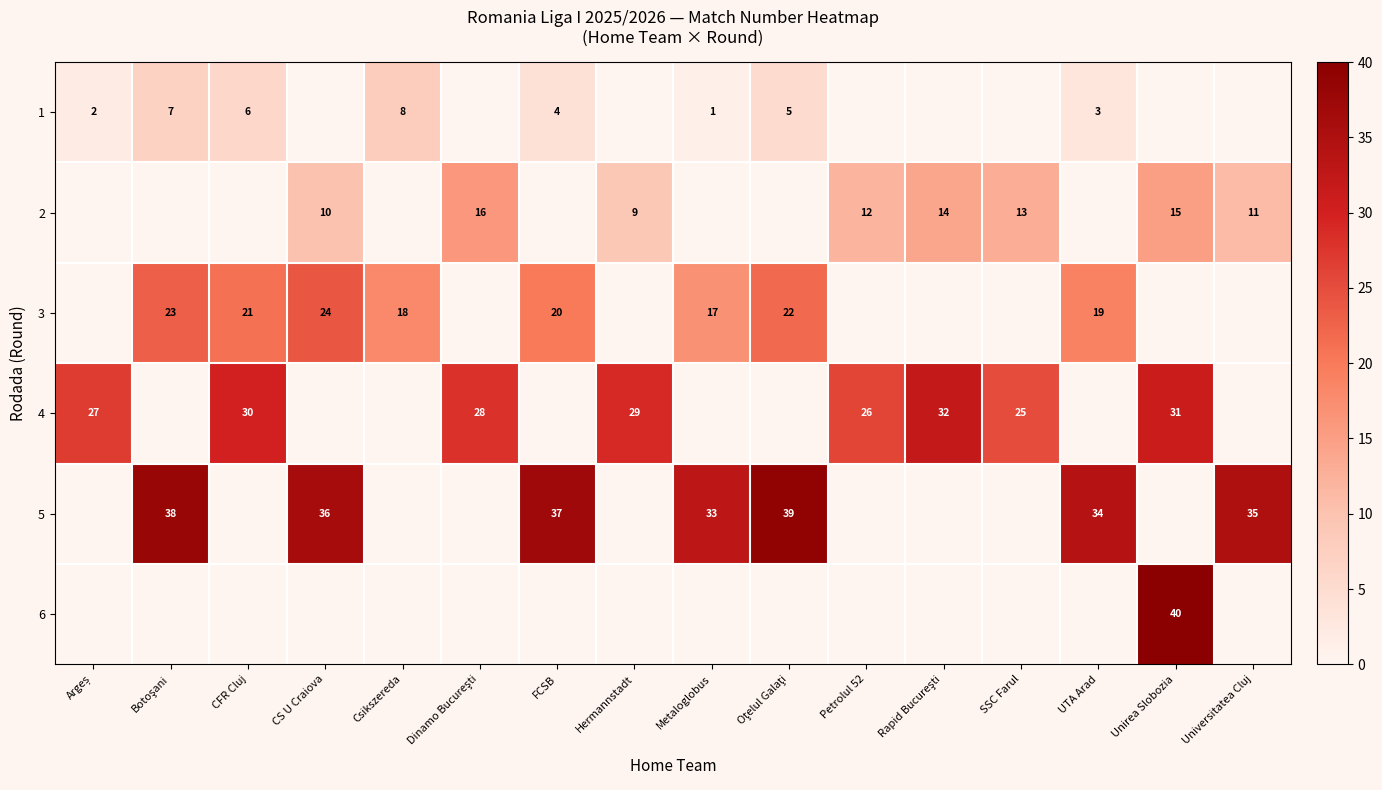

What is the difference between the 2 values at Unirea Slobozia and CS U Craiova?

5